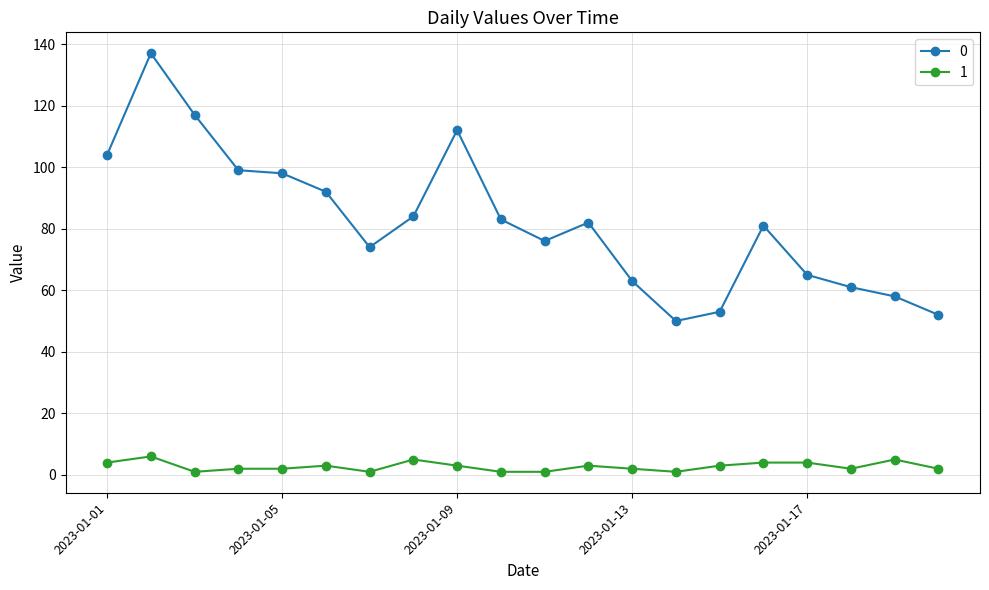

True or false: 0 and 1 cross at least once.

False